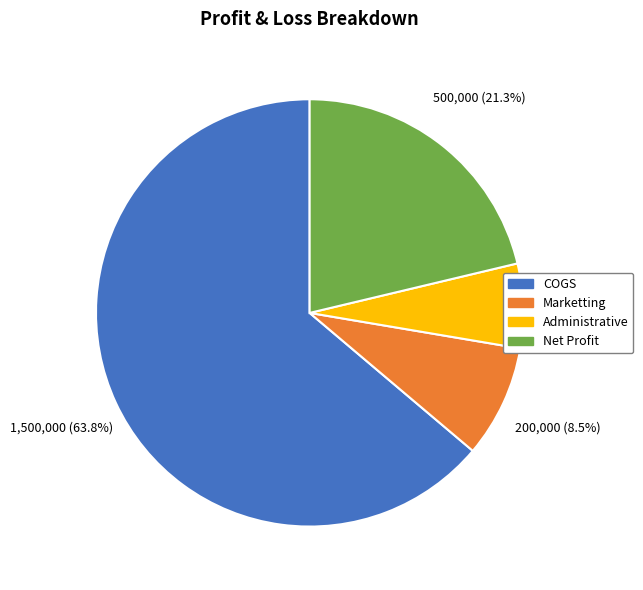

Rank the categories by value from highest to lowest.

COGS, Net Profit, Marketting, Administrative